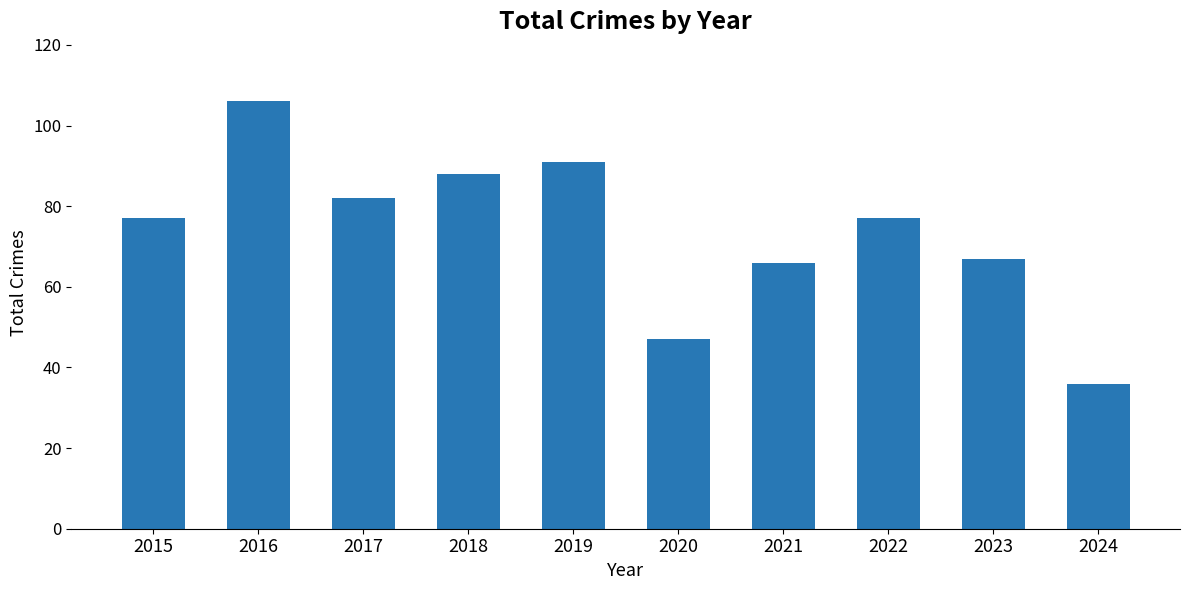

How many series are shown in this chart?

1